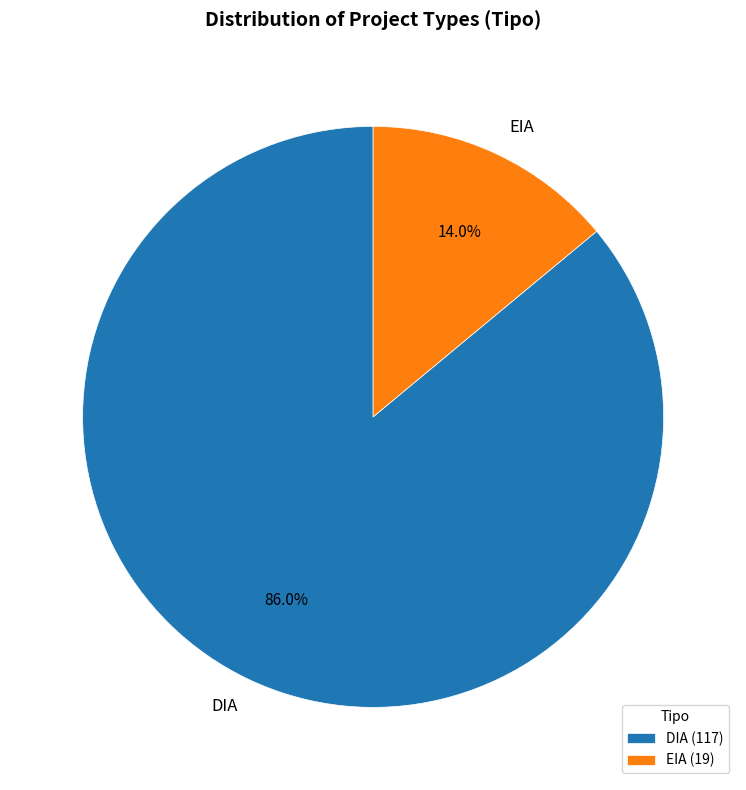

Is it true that EIA is 14% of the pie?

True